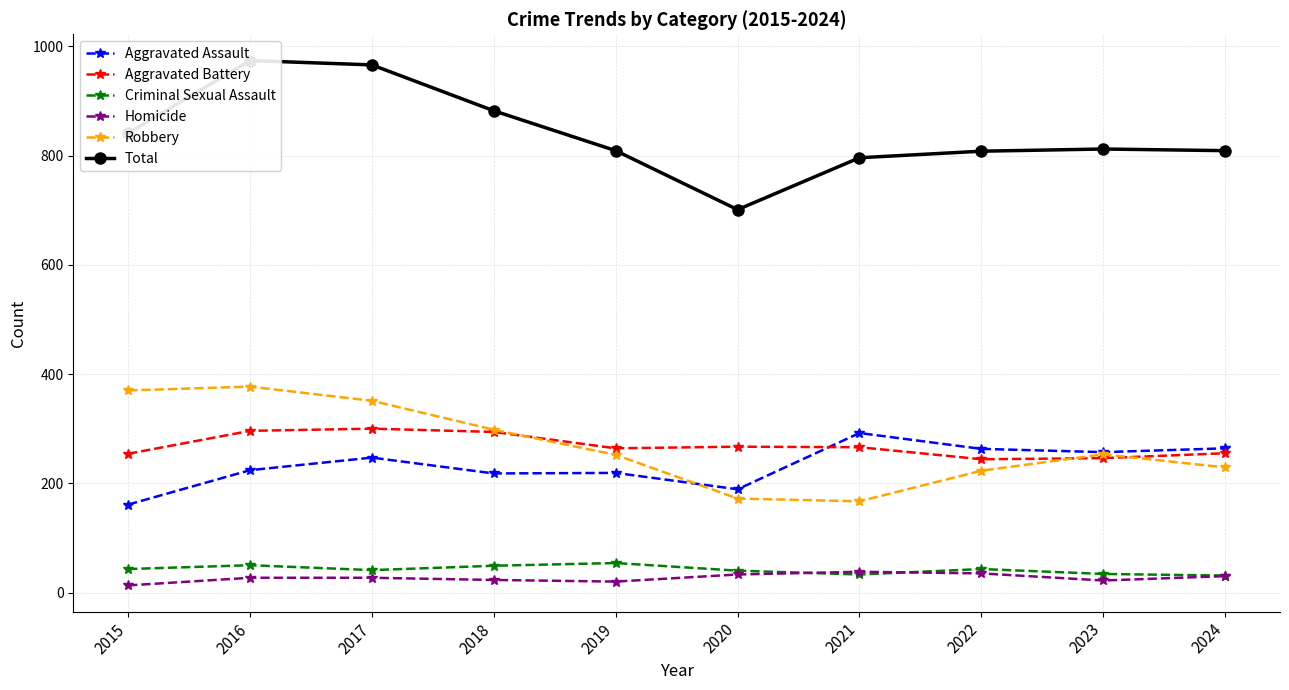

Where do Aggravated Battery and Aggravated Assault first cross each other?

2020 and 2021